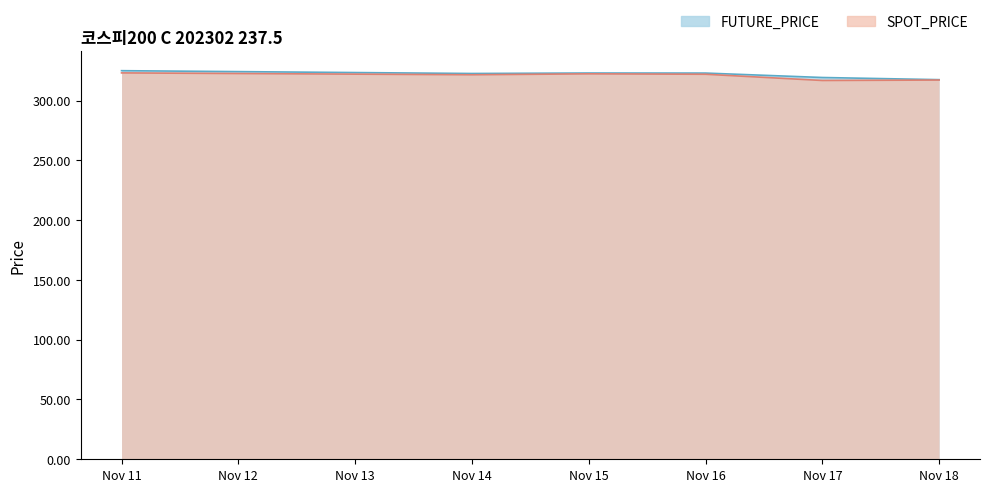

How many data points in SPOT_PRICE are above 321?

4